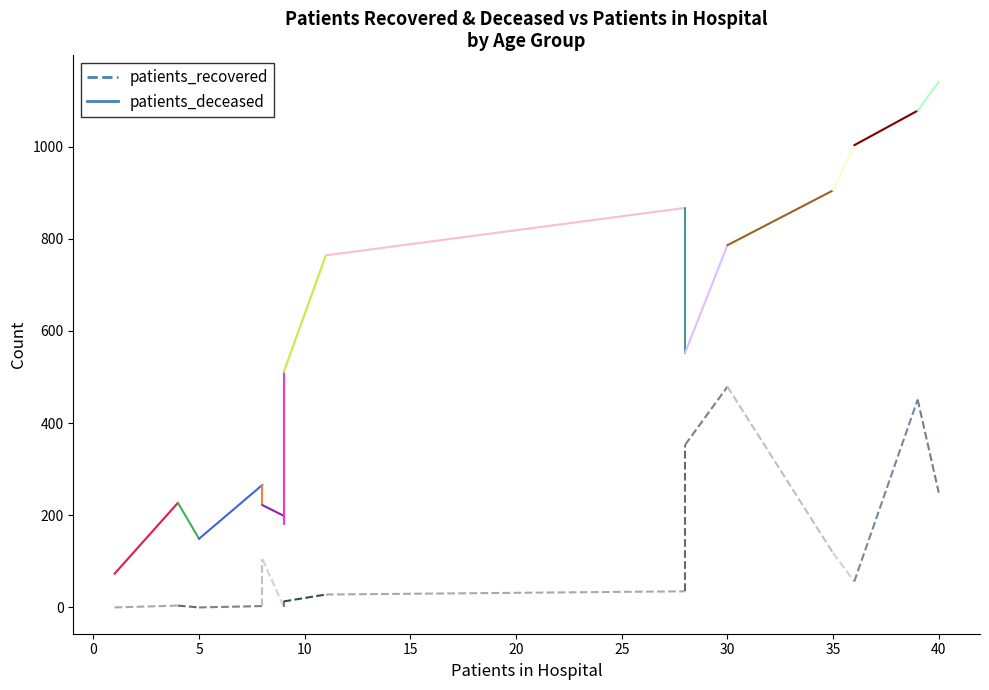

What is the average value of the patients_recovered series?

150